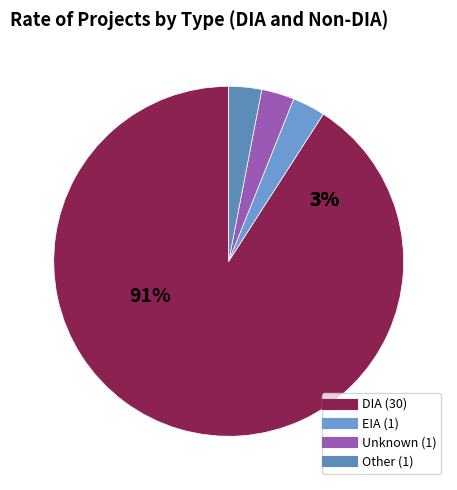

The DIA slice represents 91% of the pie. True or false?

True